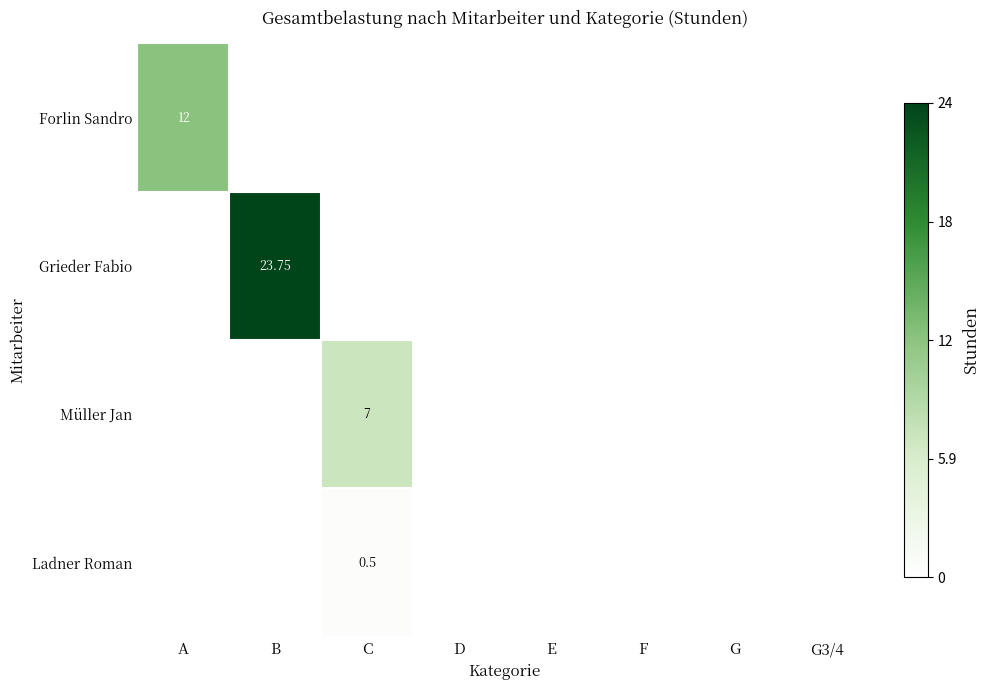

How many values in Ladner Roman are above zero?

1